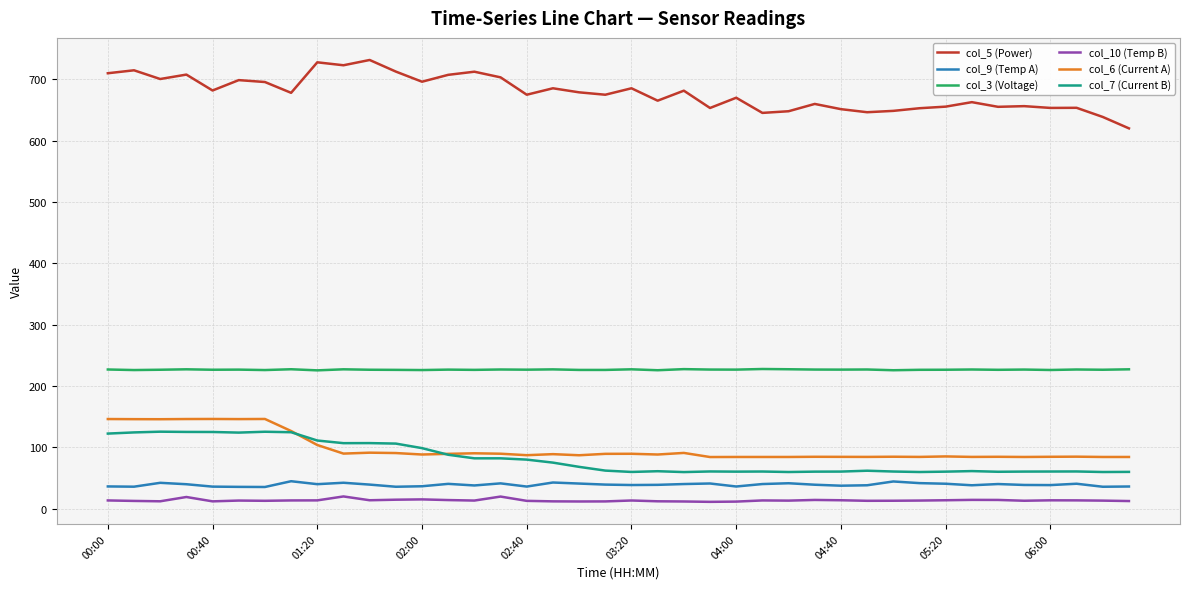

What is the maximum value for col_6 (Current A)?

146.4